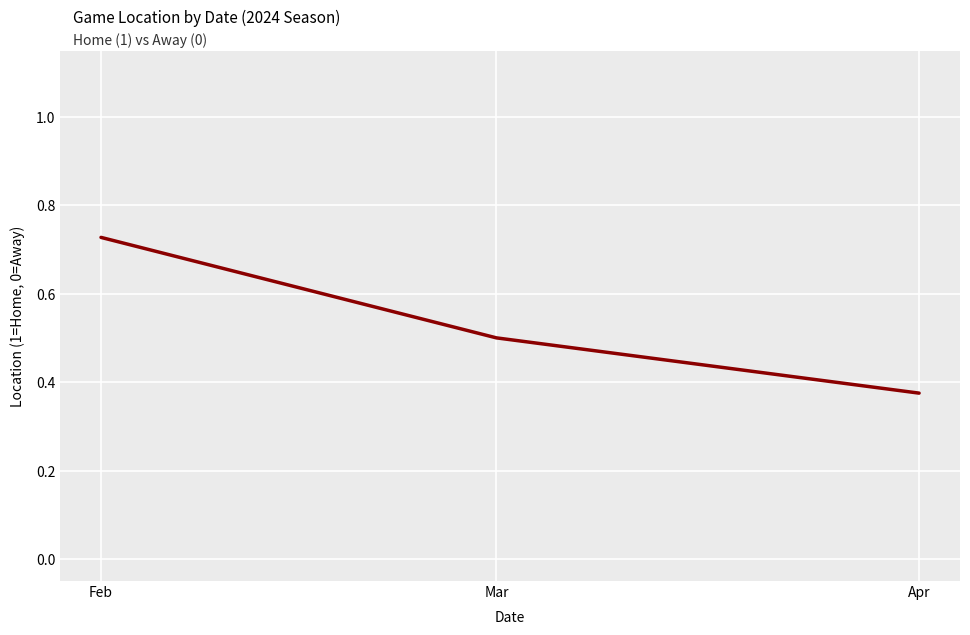

How many categories are shown in the chart?

3